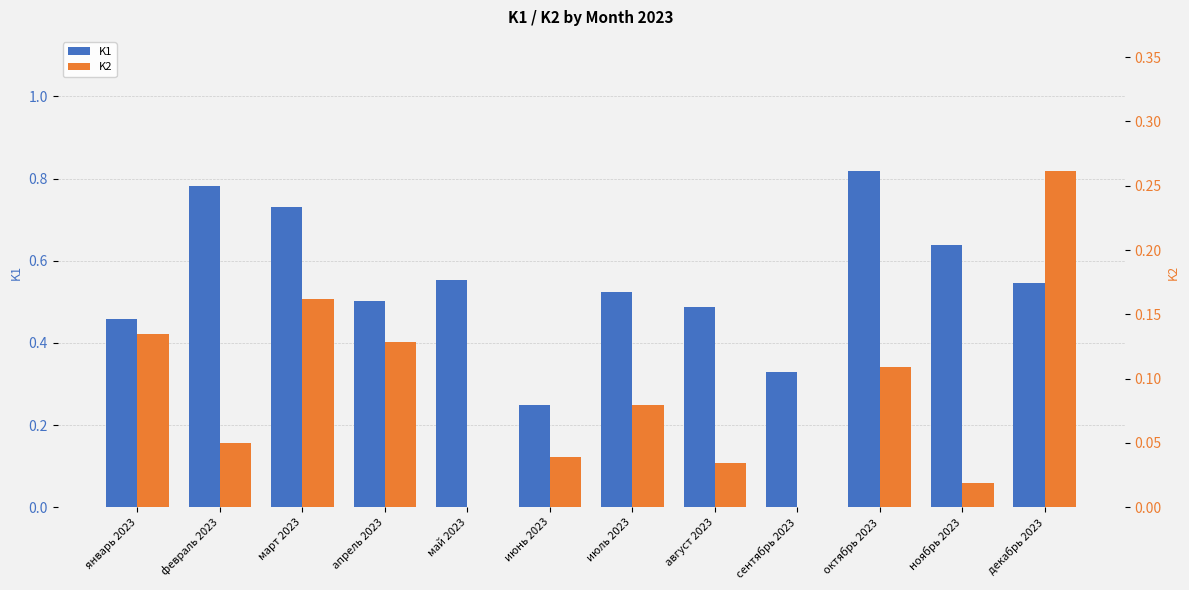

What is the difference between the highest and lowest values at июнь 2023?

0.2